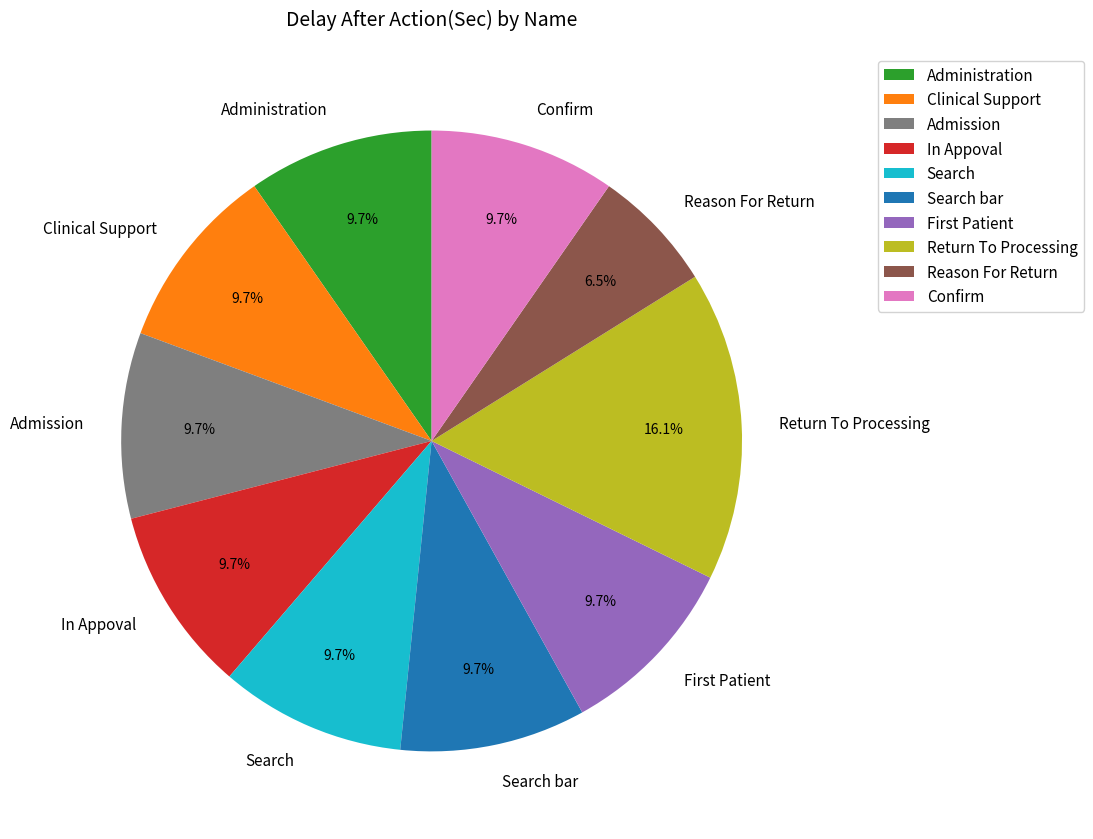

Combined, do Clinical Support and In Appoval account for over 50%?

No